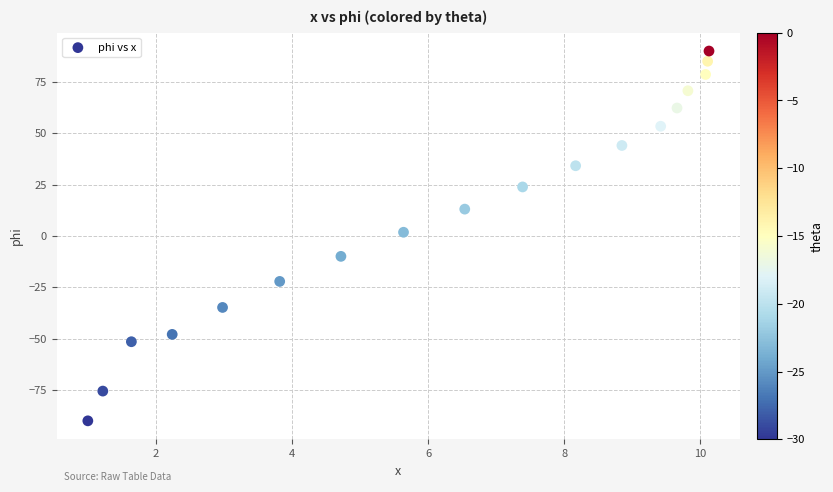

What is the range of X values (max minus min)?

9.1